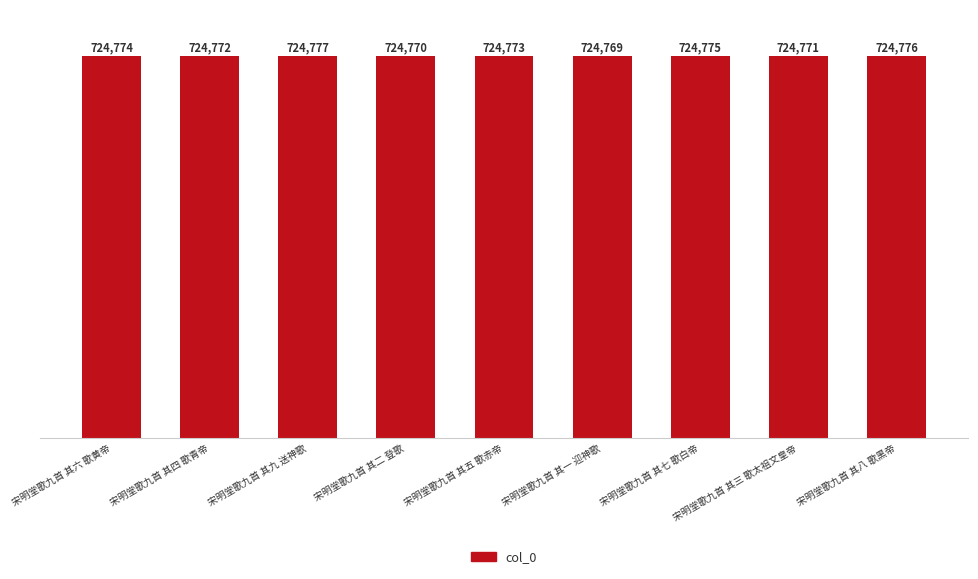

What is the sum of the values at 宋明堂歌九首 其七 歌白帝 and 宋明堂歌九首 其九 送神歌?

1449552